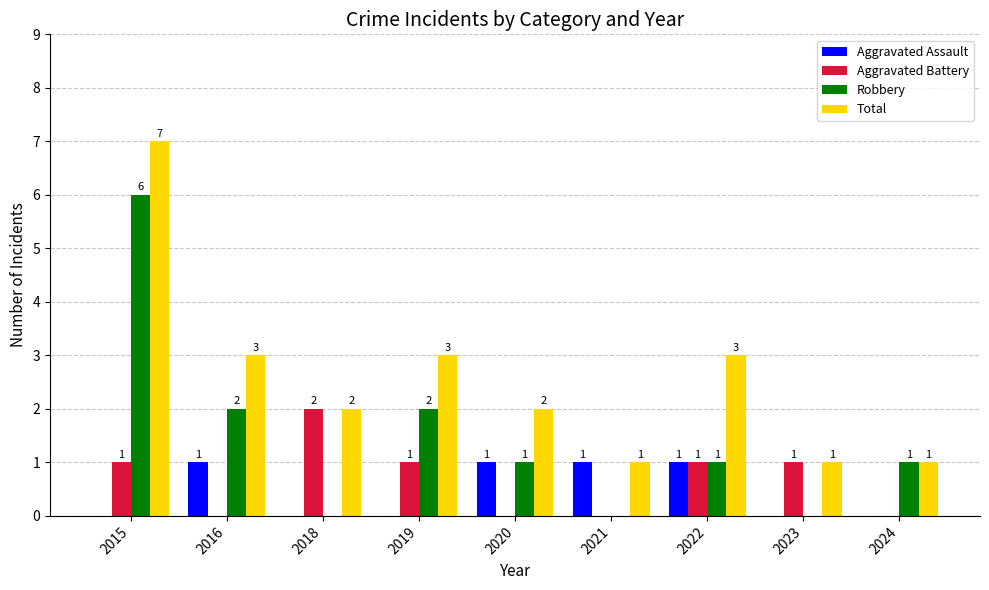

What is the sum of all Total values?

23